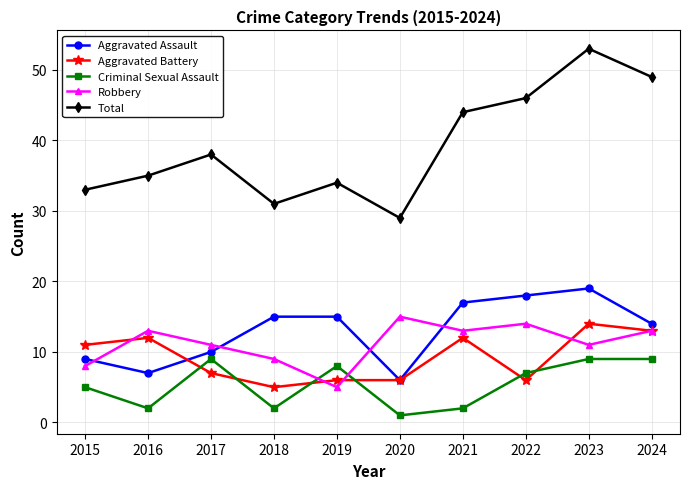

Is it true that Criminal Sexual Assault equals 14 at 2017?

False